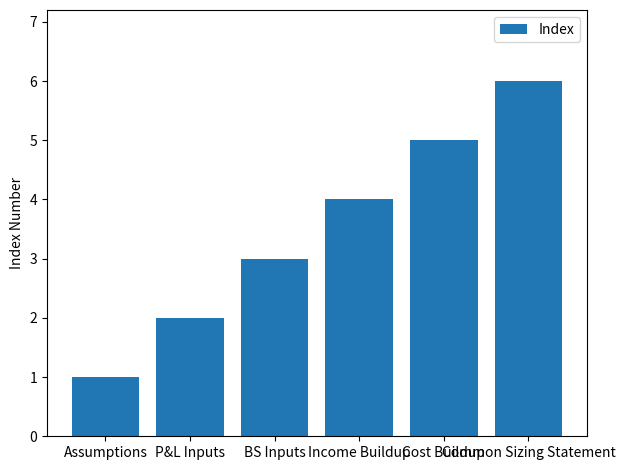

Rank the categories by value from highest to lowest.

Common Sizing Statement, Cost Buildup, Income Buildup, BS Inputs, P&L Inputs, Assumptions